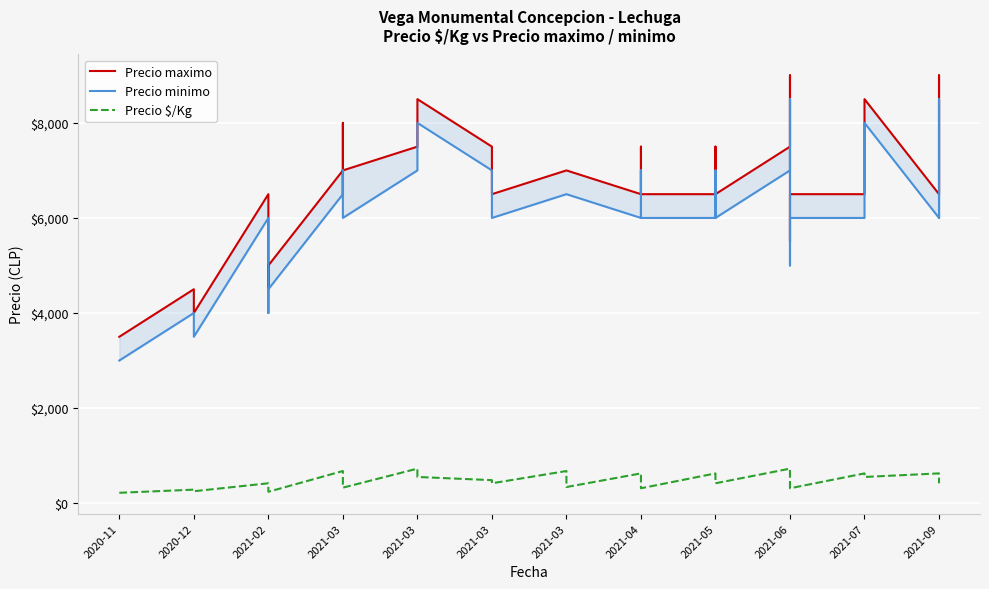

The Precio minimo series shows 6500 at 20. True or false?

True